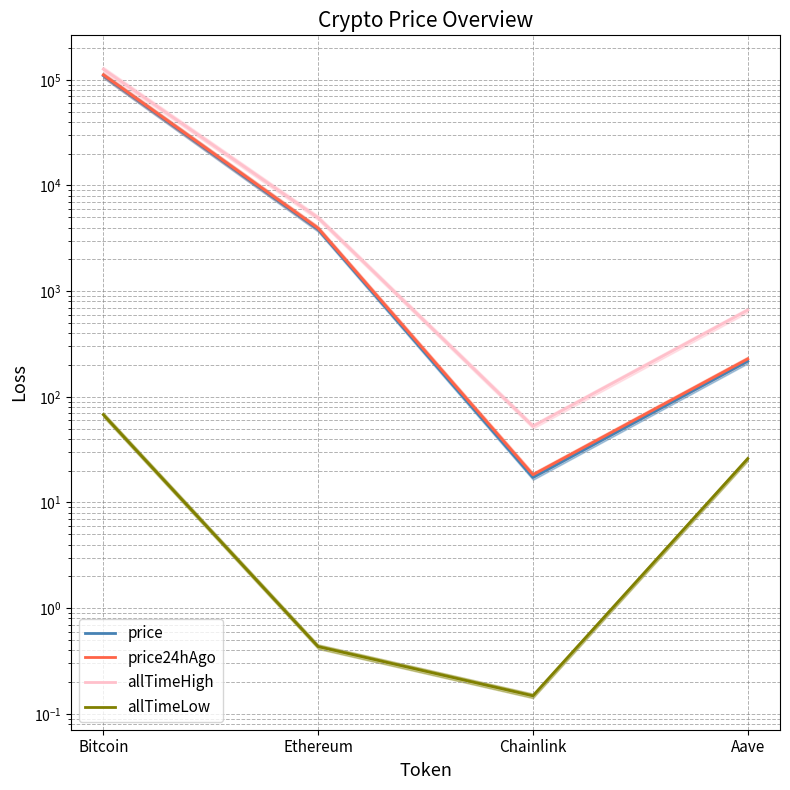

Between Bitcoin and Chainlink, which is larger?

Bitcoin